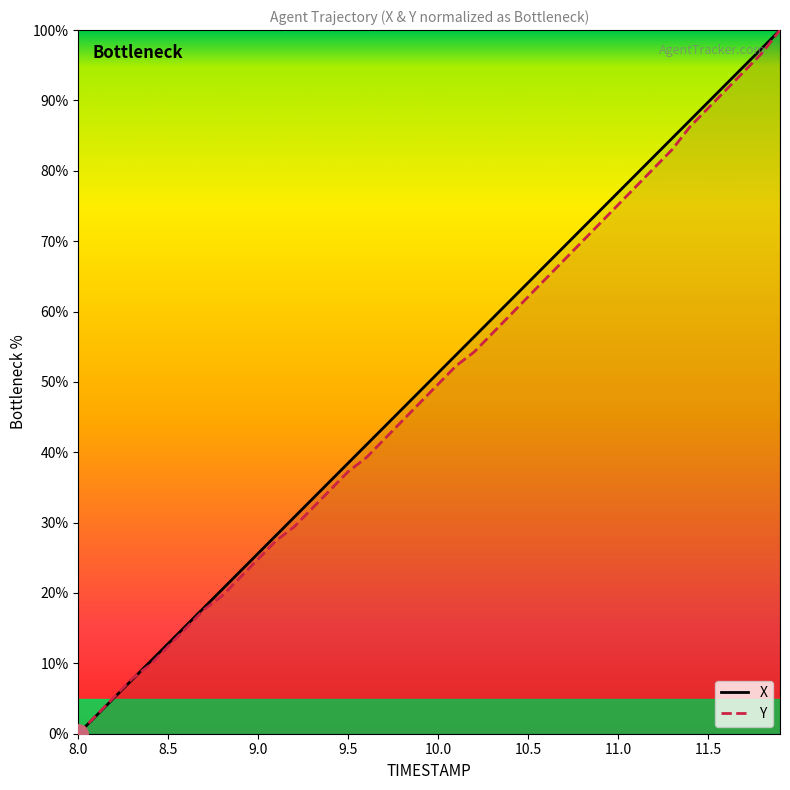

What is the value of the X point at the 27th from the left?

66.7